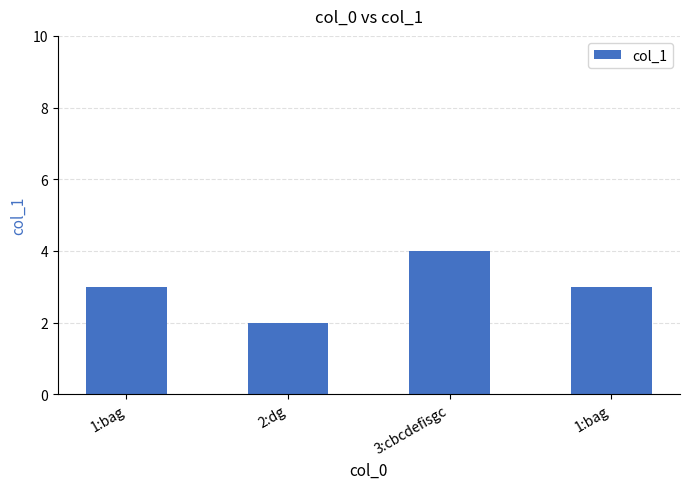

Rank the categories by value from lowest to highest.

2:dg, 1:bag, 1:bag, 3:cbcdefisgc